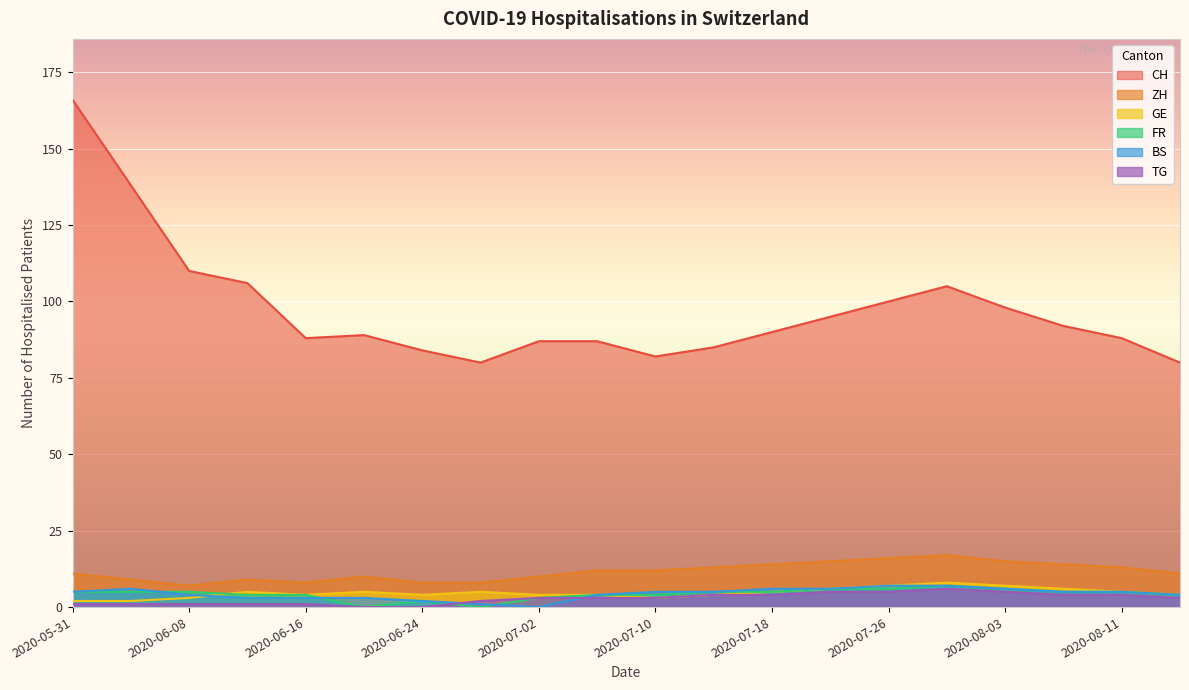

What is the label of the 15th point from the right?

2020-06-20